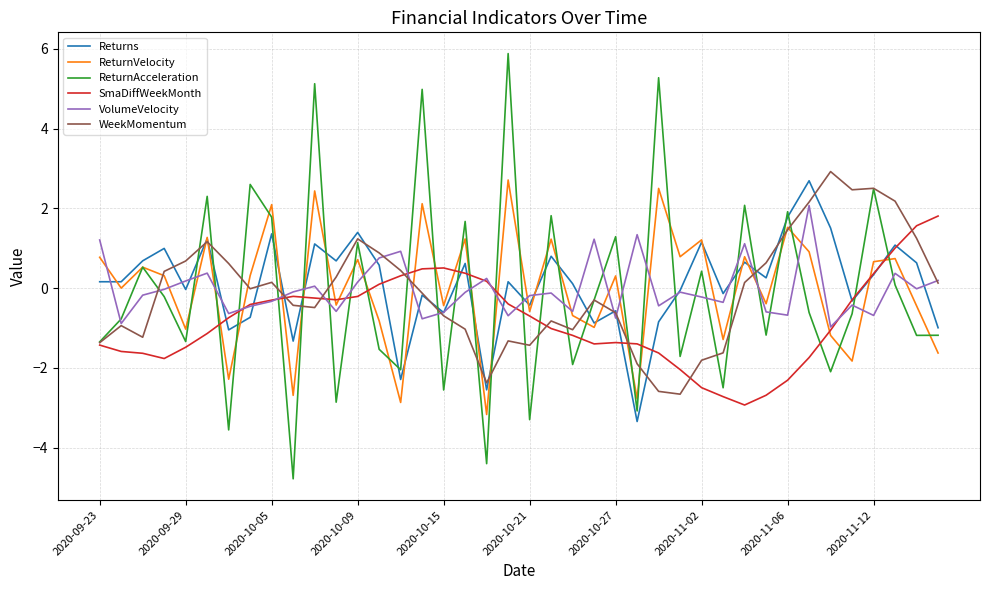

In Returns, how many points are lower than both neighbors (excluding endpoints)?

14